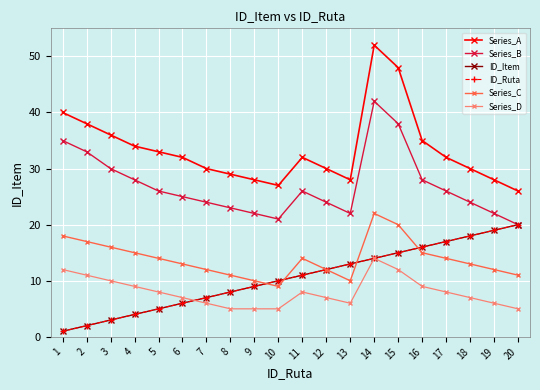

What is the spread (max minus min) of values at 7?

24